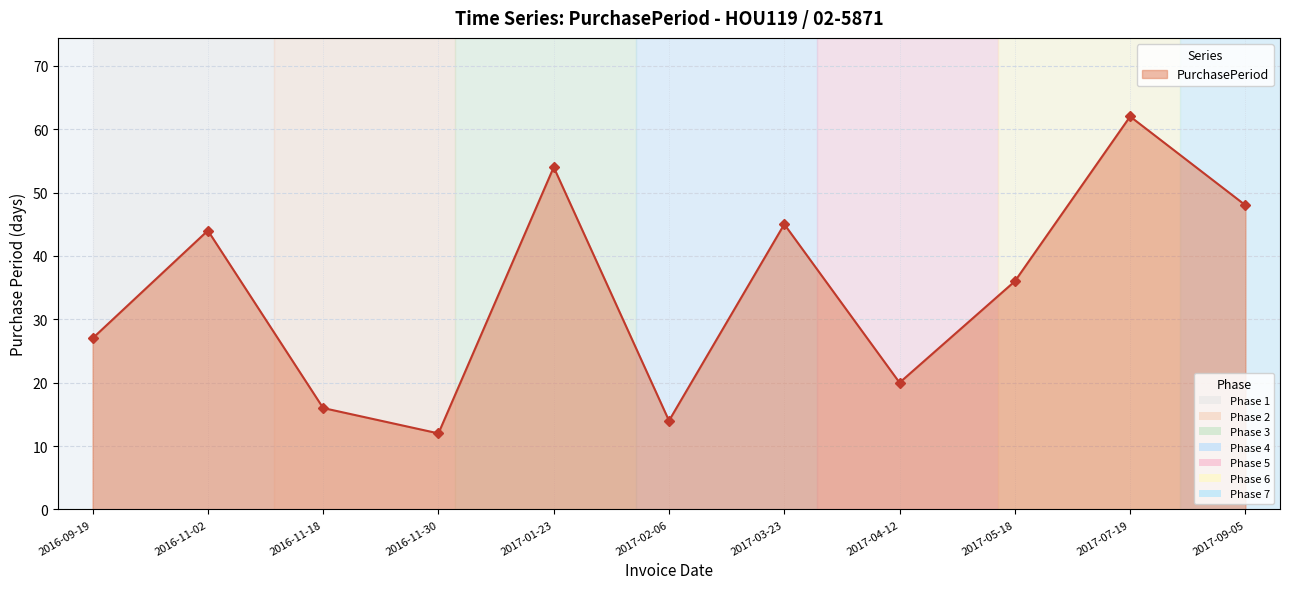

Reading left to right, what are all the values shown in this chart?

27	44	16	12	54	14	45	20	36	62	48